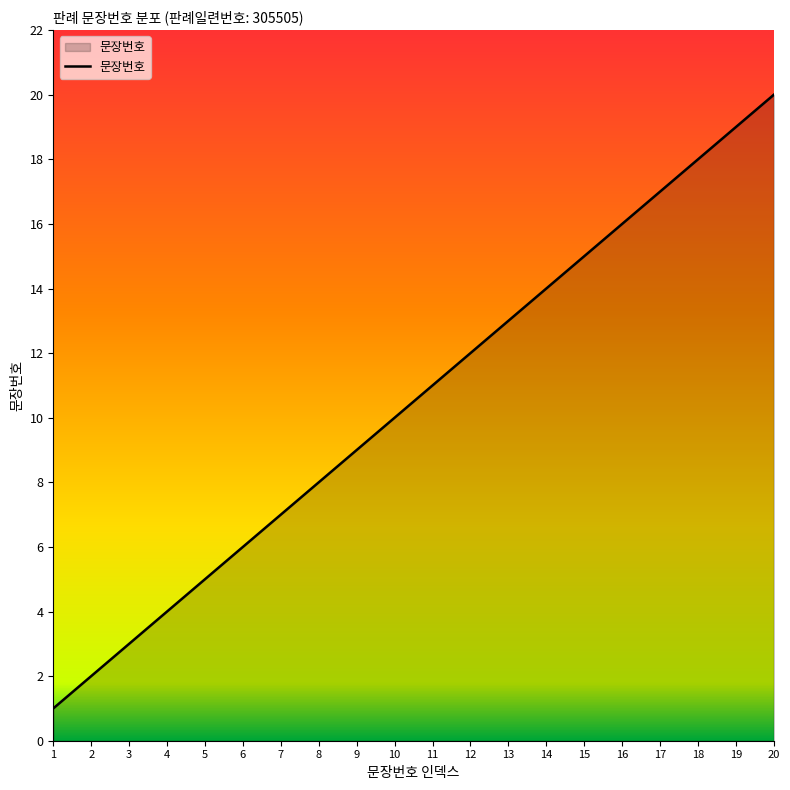

The chart shows a value of 6 at 17. True or false?

False